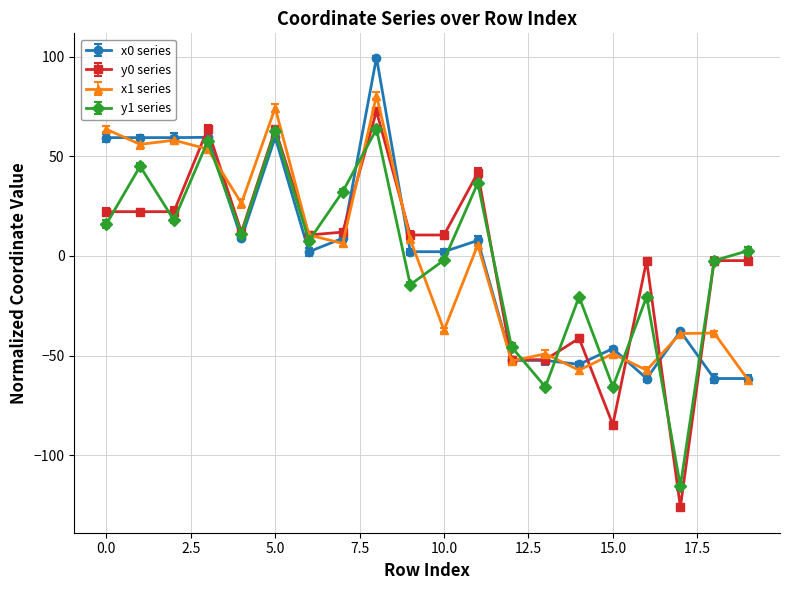

Which series has the widest spread of values?

y0 series